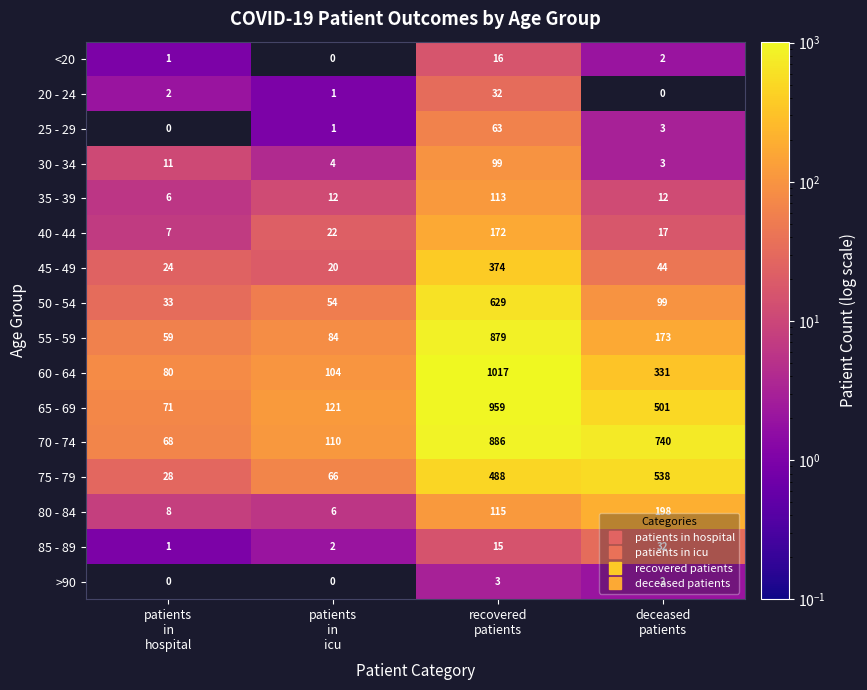

What is the highest value of the 55 - 59 series?

879